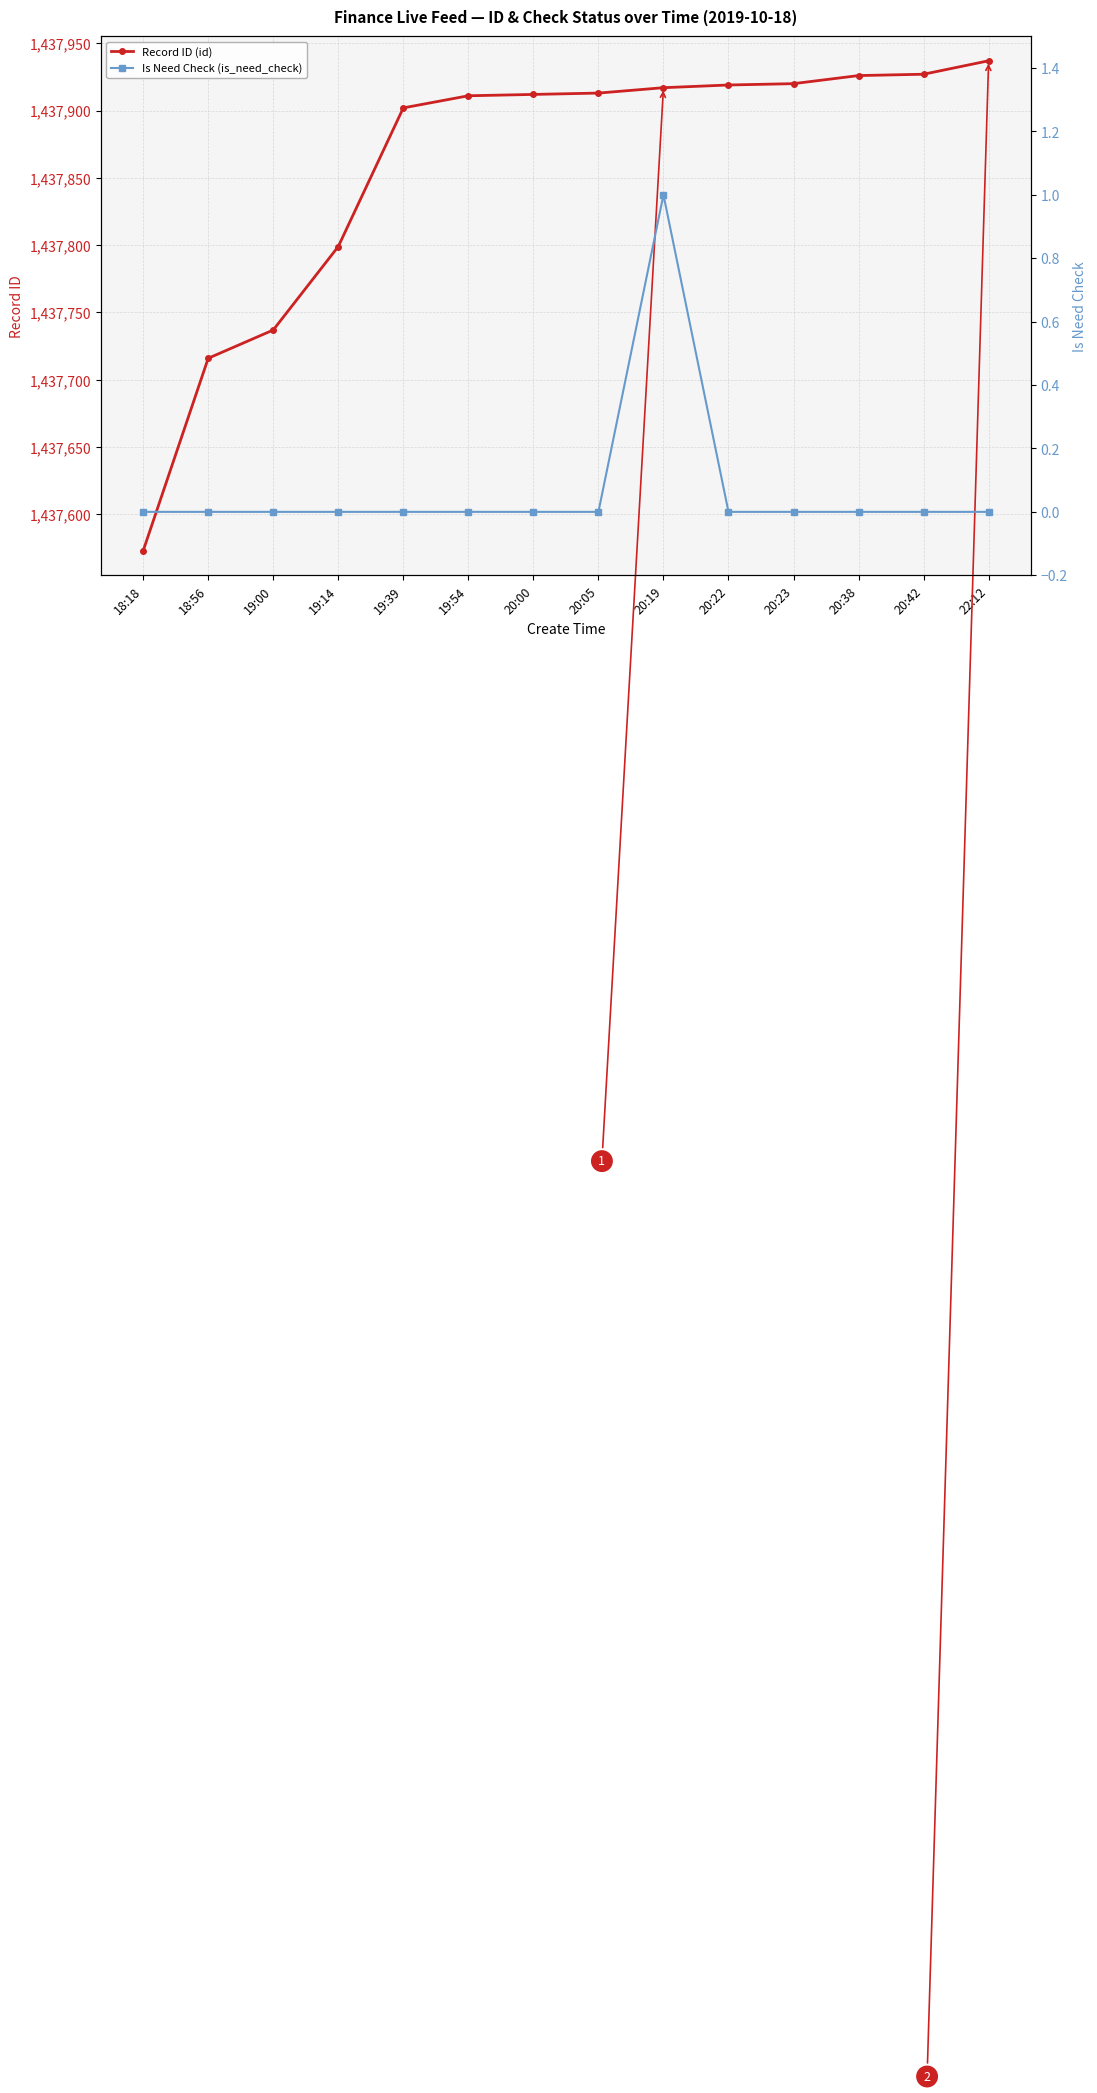

At 18:56, list the series in order from smallest to largest.

Is Need Check (is_need_check), Record ID (id)